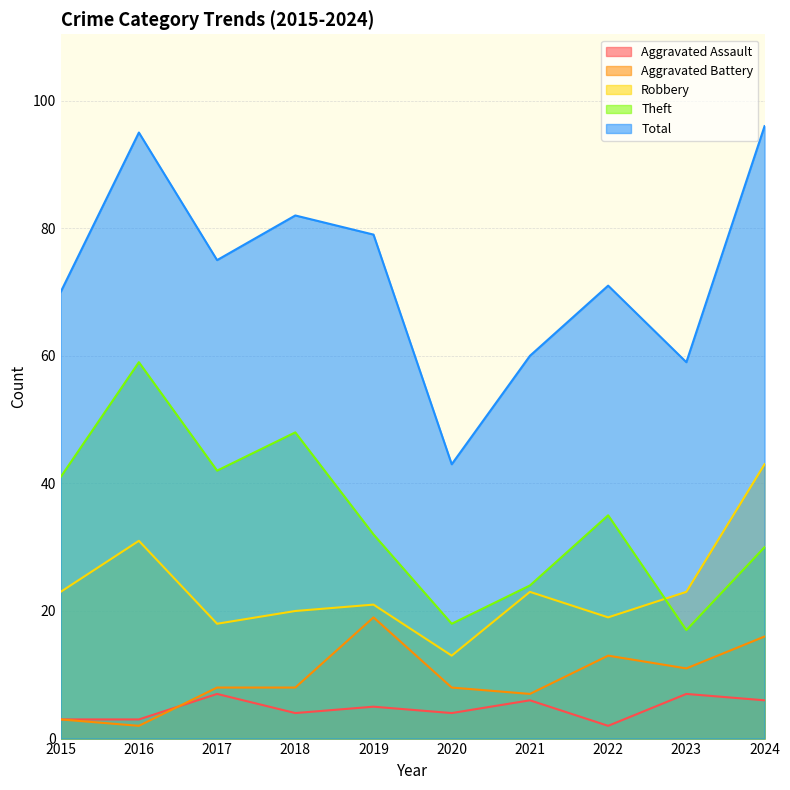

The value of Robbery at 2018 is 32. True or false?

False